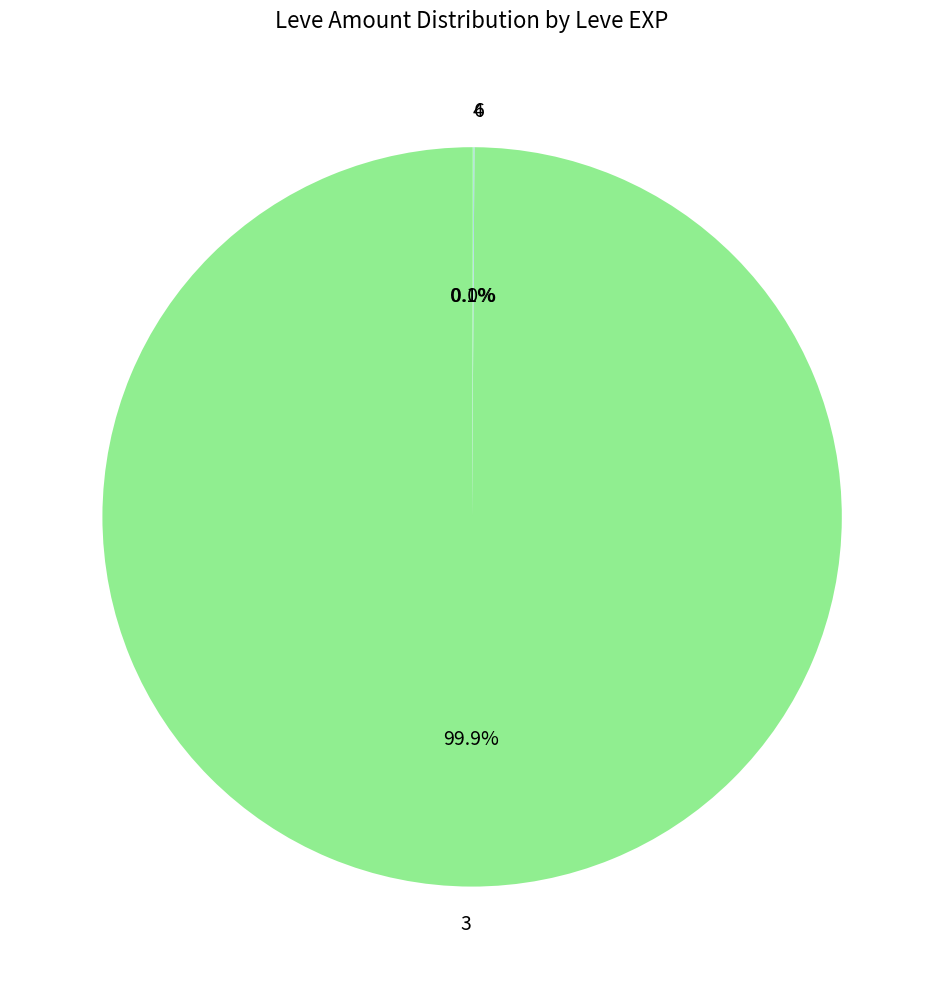

Which category has the biggest portion of the pie?

3